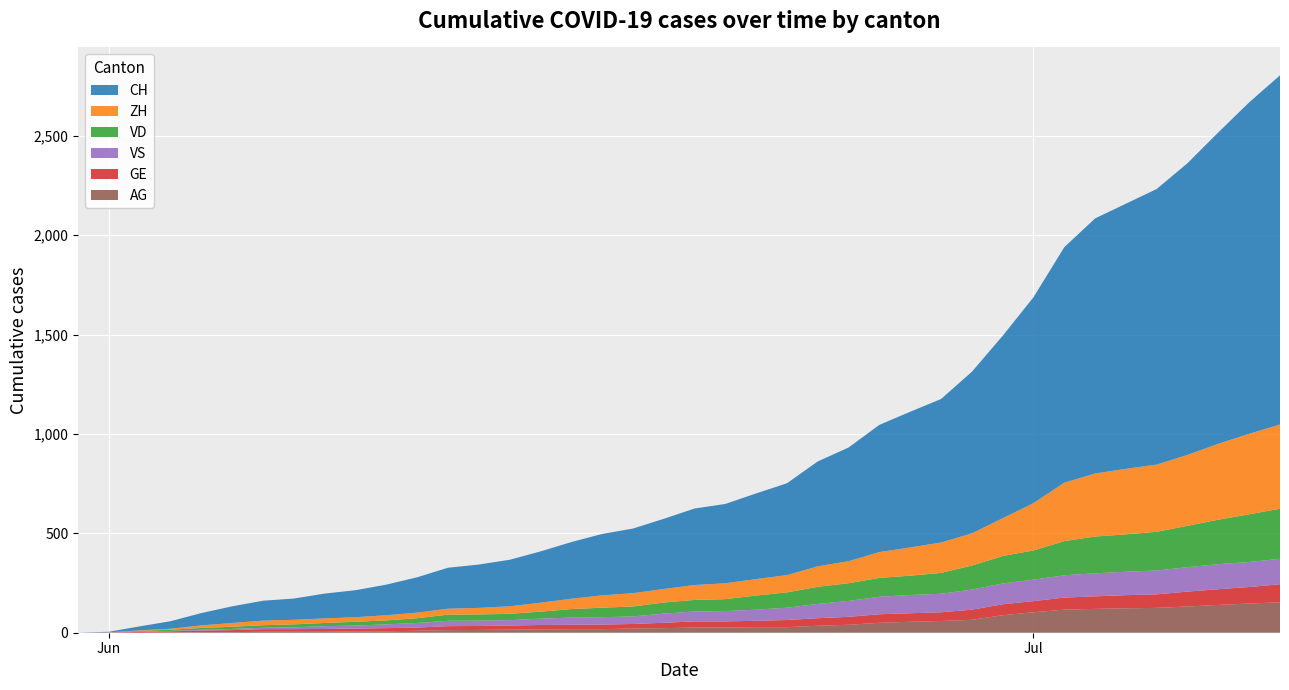

Reading left to right, what are all the values shown in this chart?

CH: 0	3	20	38	62	84	100	107	125	136	154	178	206	218	234	258	285	309	325	353	385	399	431	462	528	572	640	683	722	813	918	1036	1185	1284	1334	1387	1468	1567	1668	1757
ZH: 0	0	2	5	13	19	23	23	23	23	26	28	30	33	38	45	52	62	67	68	75	80	83	87	103	111	130	142	153	162	190	238	294	317	330	338	357	382	405	424
VD: 0	0	4	6	9	11	13	15	16	19	20	24	31	31	32	35	43	48	50	56	58	60	71	77	86	89	95	97	105	121	138	147	172	185	188	195	208	224	240	252
GE: 0	1	4	6	8	10	13	13	14	14	16	16	20	20	20	22	22	23	23	27	31	31	32	36	38	40	43	43	44	51	55	56	61	63	66	68	75	79	83	91
VS: 0	1	2	2	4	6	7	9	14	15	19	23	27	27	27	32	36	37	38	46	50	52	56	62	72	80	88	92	93	101	105	108	112	116	118	120	123	126	126	128
AG: 0	0	0	1	3	3	5	5	5	7	7	10	13	14	16	17	18	18	21	23	26	26	28	28	35	40	50	55	59	65	88	103	116	120	123	125	132	140	147	153